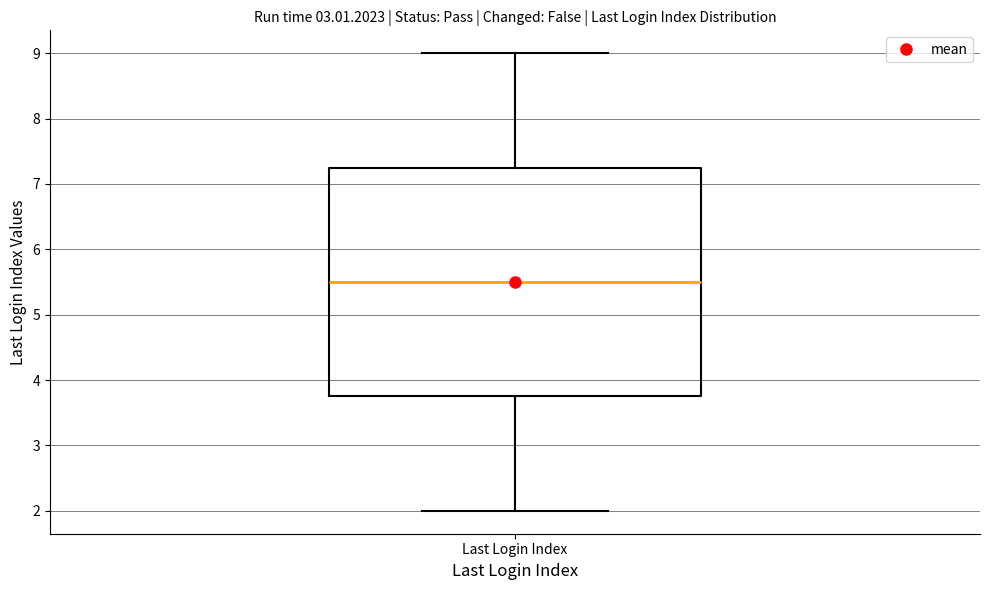

Transcribe this box plot: give where the median line is, the range the box spans, and where the two whiskers end, as read against the y-axis. The values are not printed on the chart, so give them approximately, as read against the axis.

median 5.5, box 3.8 to 7.3, whiskers 2.0 to 9.0